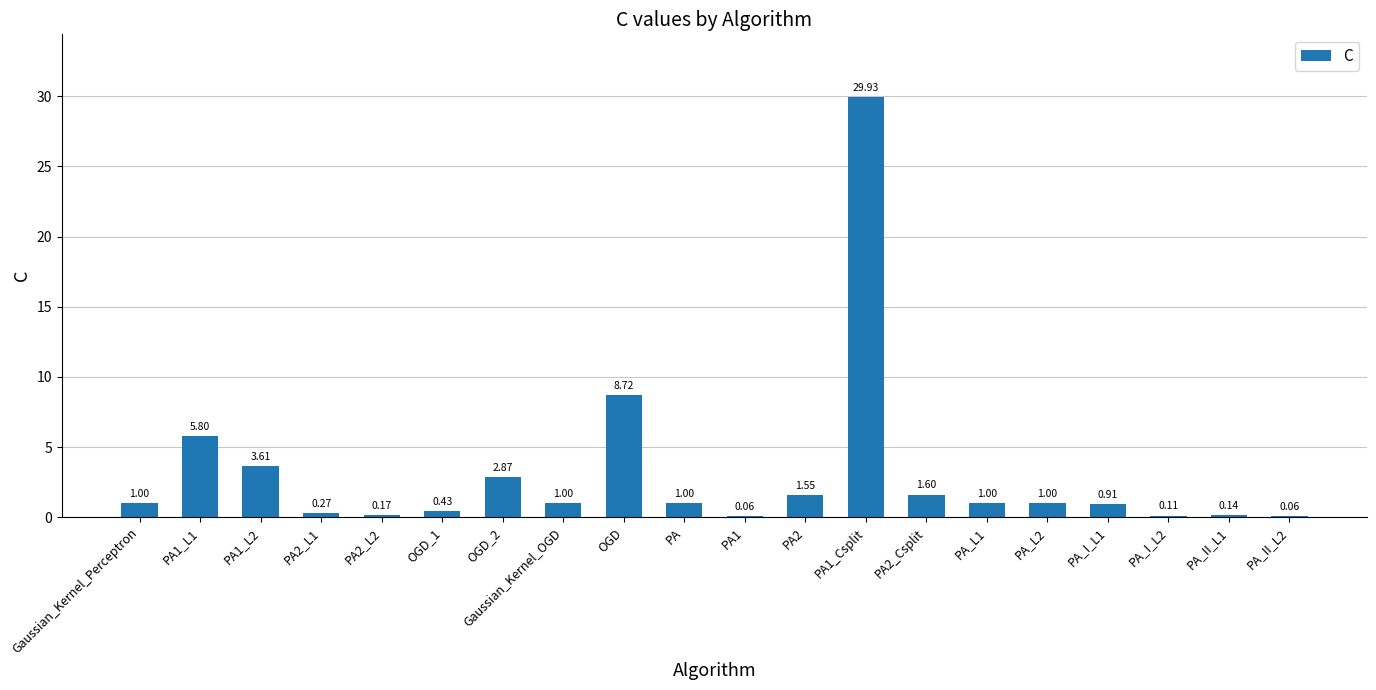

What is the change in value from PA to PA2?

+0.6